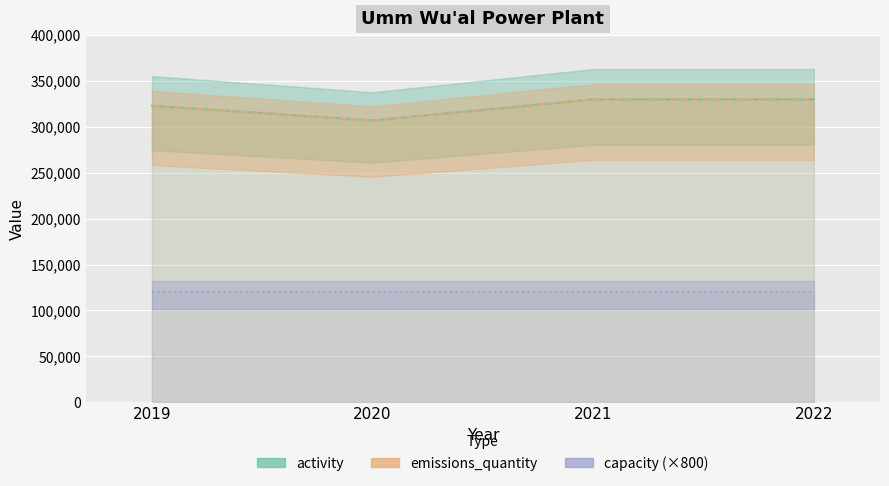

What are all the series names shown in the legend?

activity, emissions_quantity, capacity (×800)